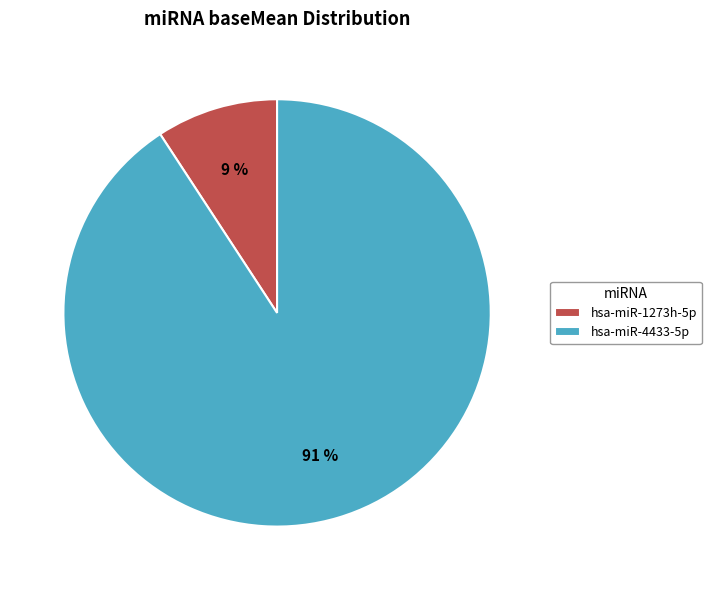

What percentage is the hsa-miR-4433-5p slice, to the nearest percent?

91%